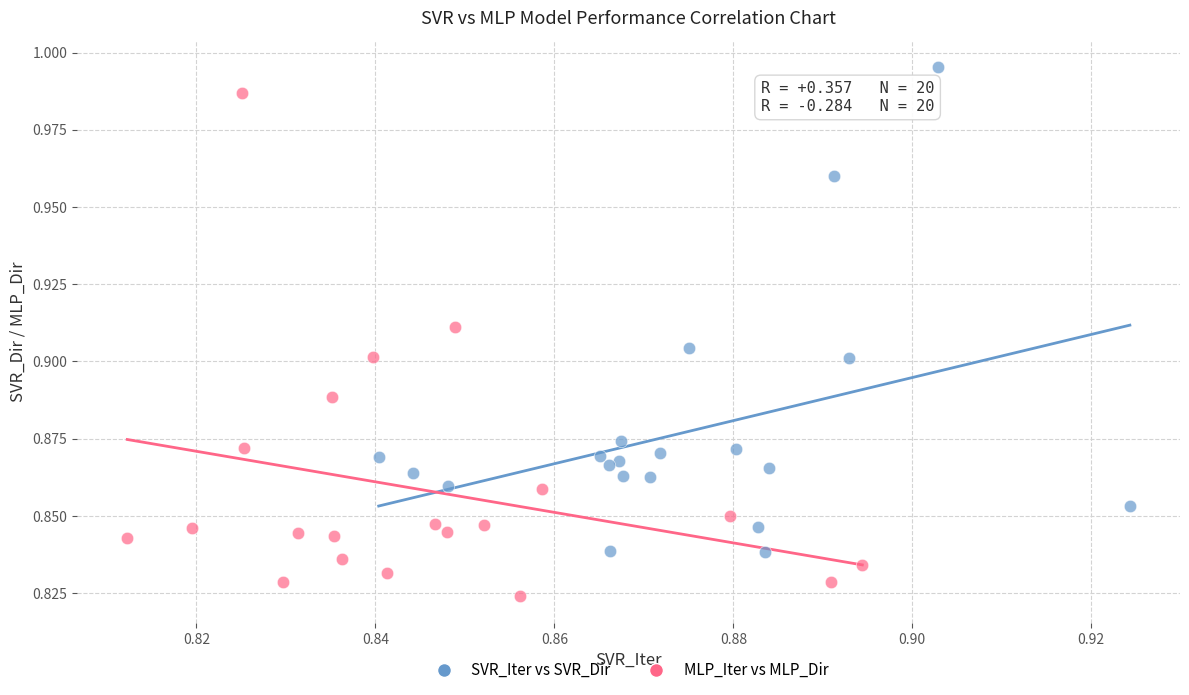

Which series contains the lowest Y value?

MLP_Iter vs MLP_Dir